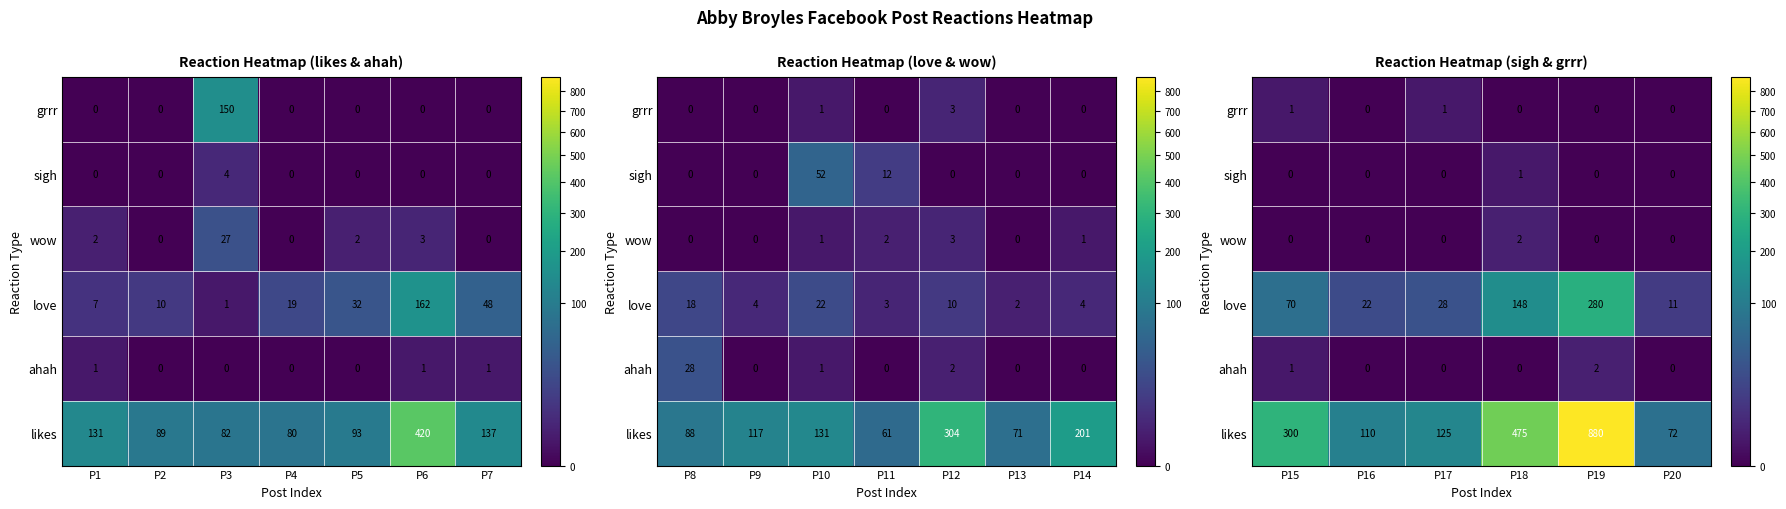

How many series are shown in this chart?

6